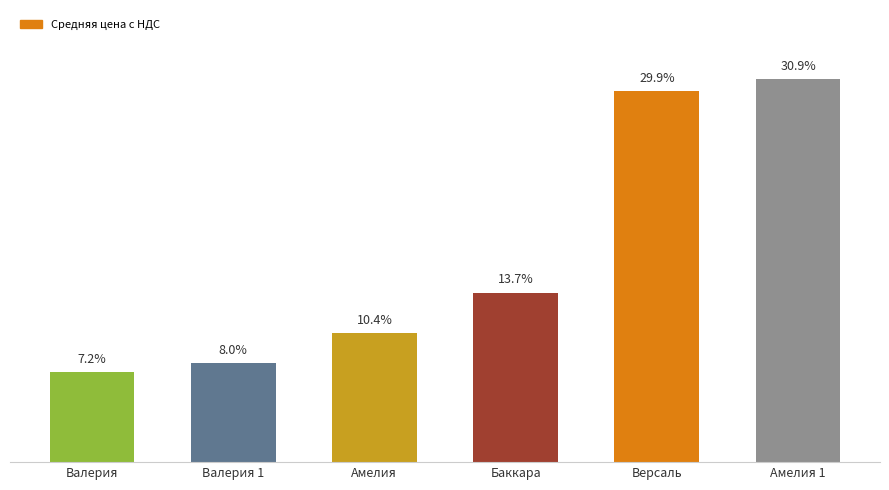

Rank the categories by value from highest to lowest.

Амелия 1, Версаль, Баккара, Амелия, Валерия 1, Валерия